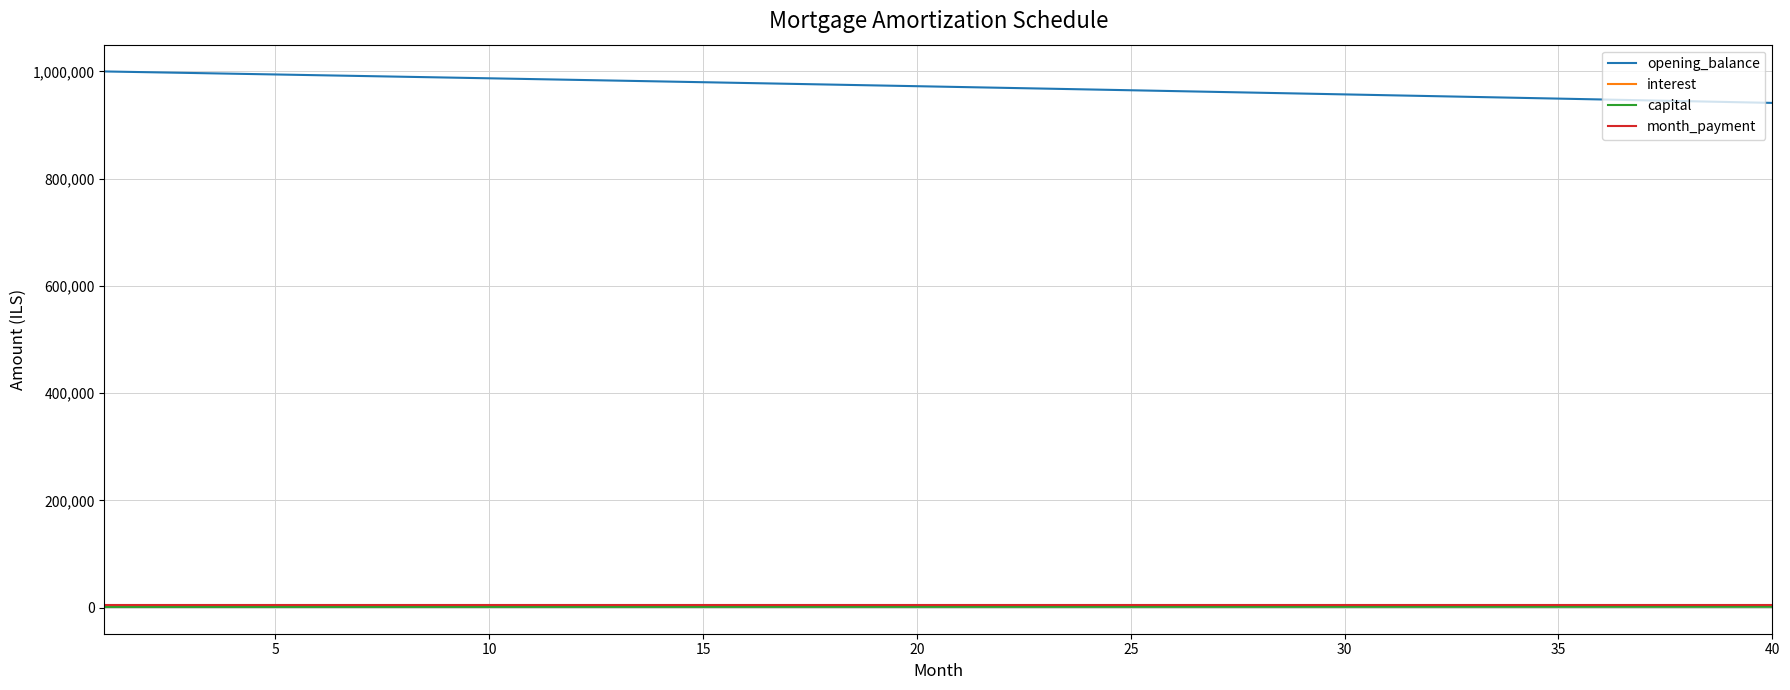

True or false: opening_balance and interest cross at least once.

False